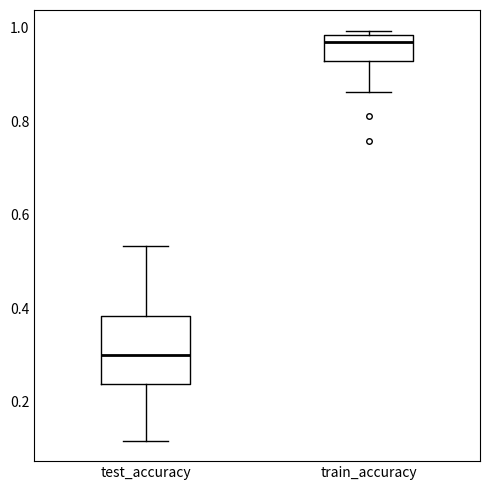

Which box's median line is the lowest?

test_accuracy